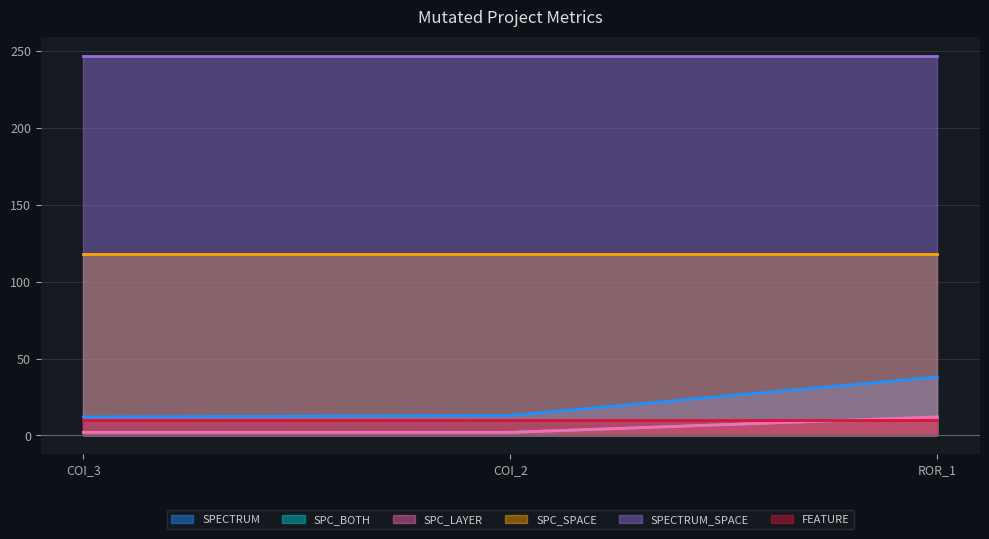

What is the difference between the maximum and second lowest values in the SPECTRUM series?

25